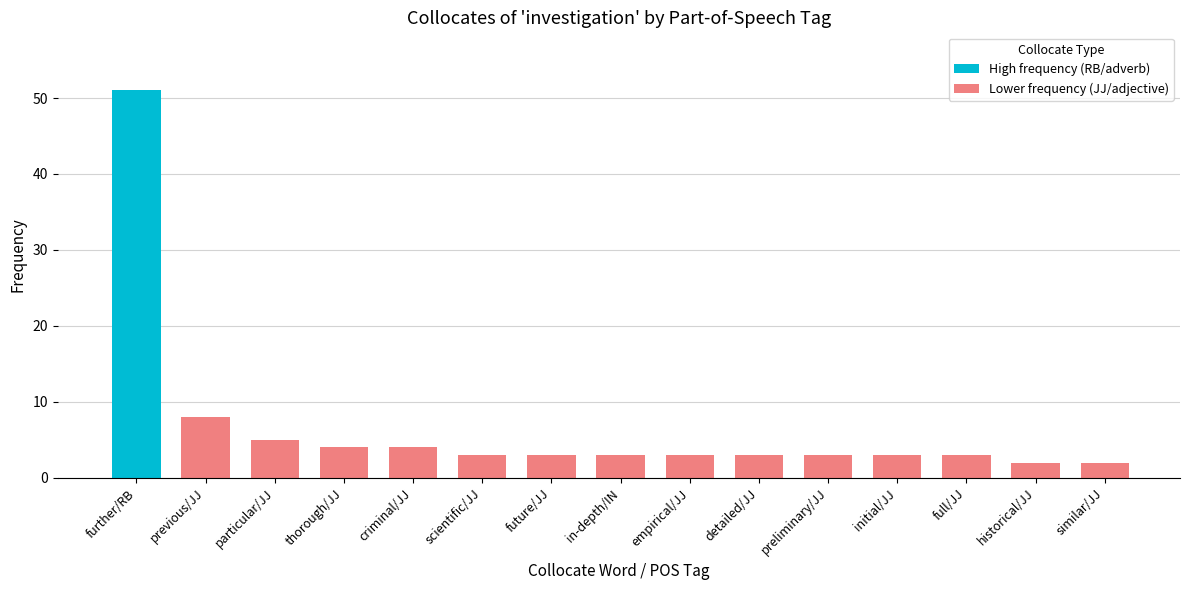

What is the label of the 11th bar from the left?

preliminary/JJ